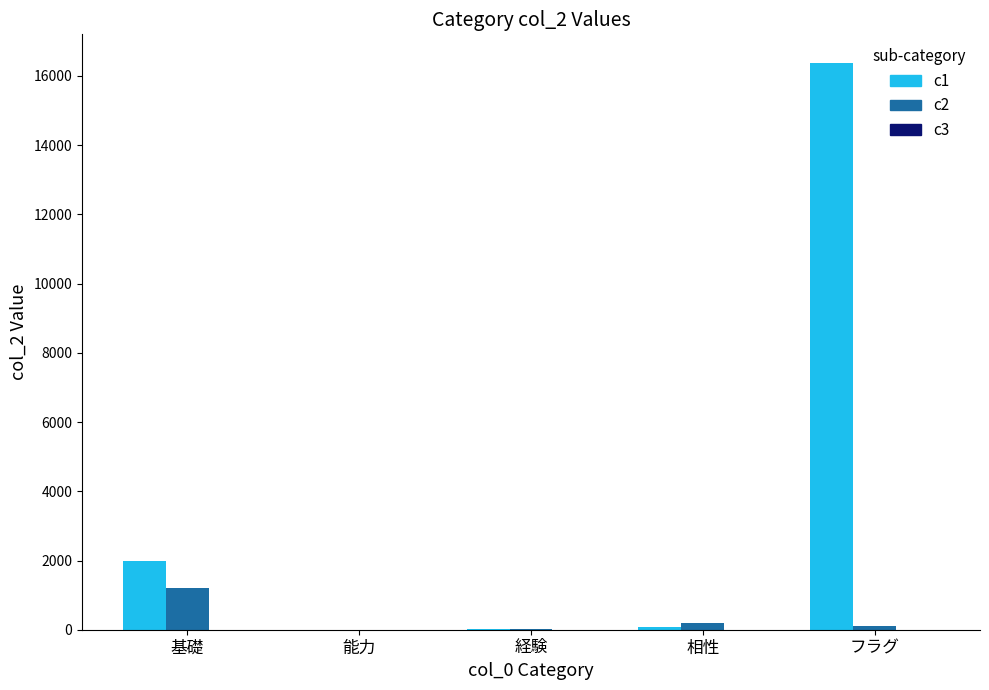

What is the sum of all c1 values?

18491